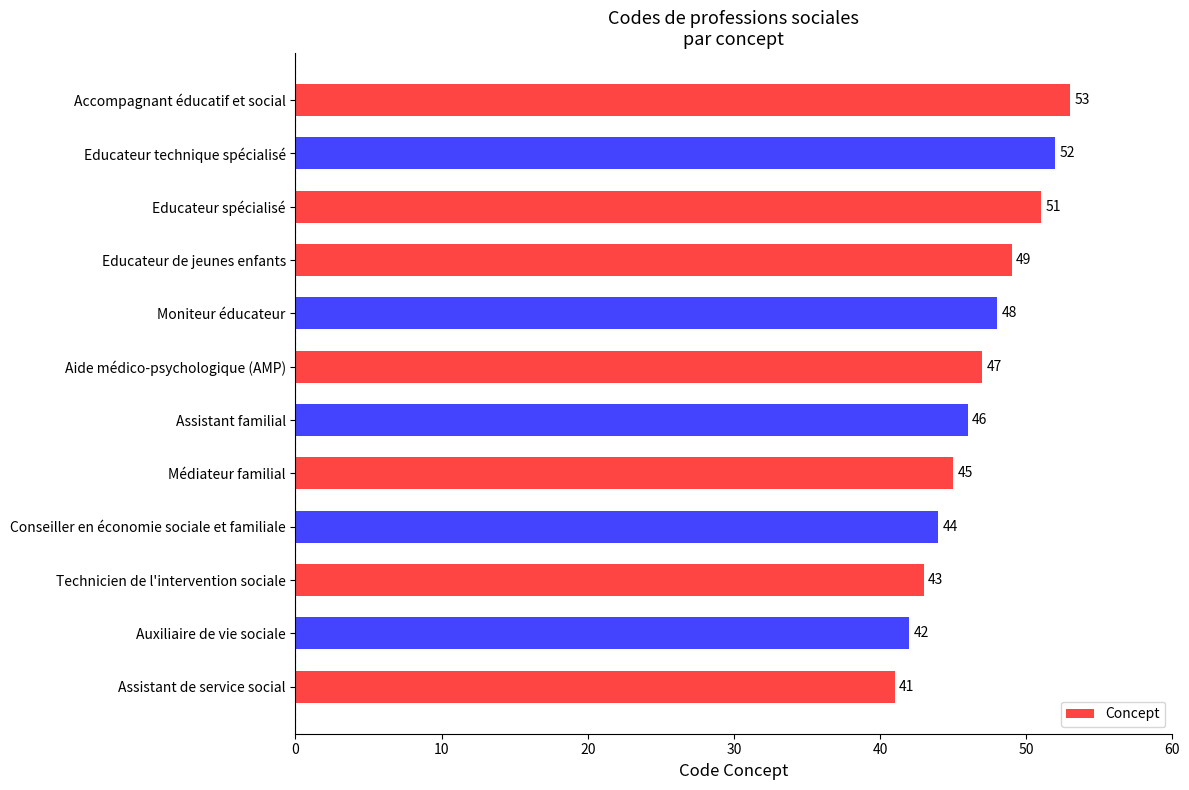

Which has a higher value, Auxiliaire de vie sociale or Moniteur éducateur?

Moniteur éducateur